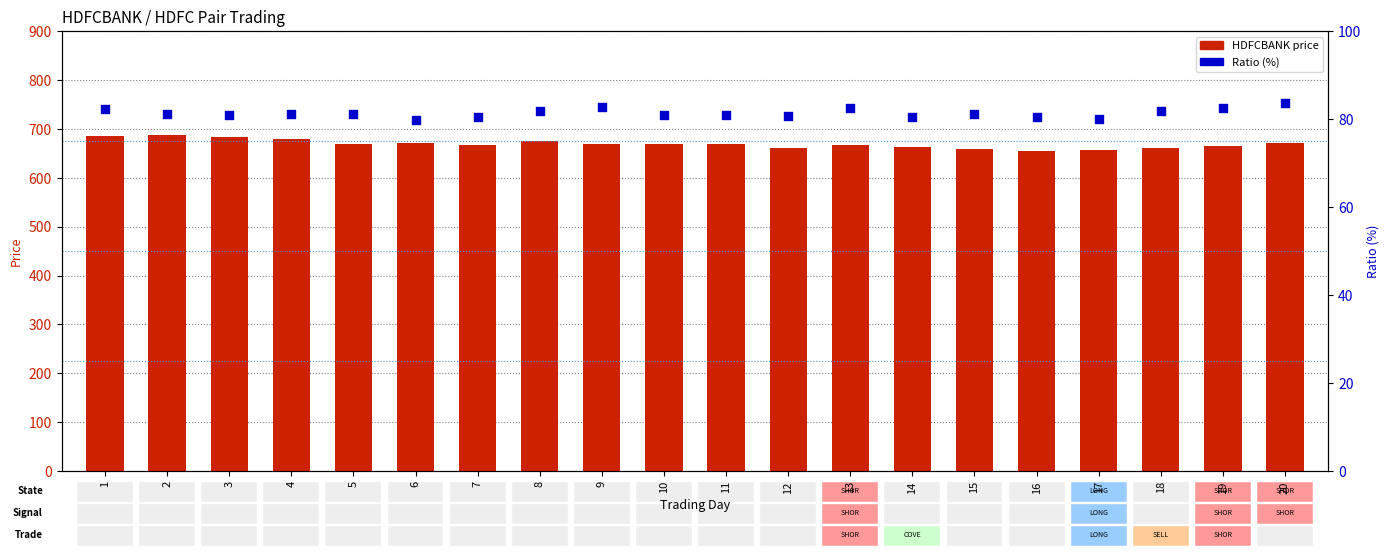

At which category is the sum across all series the highest?

2